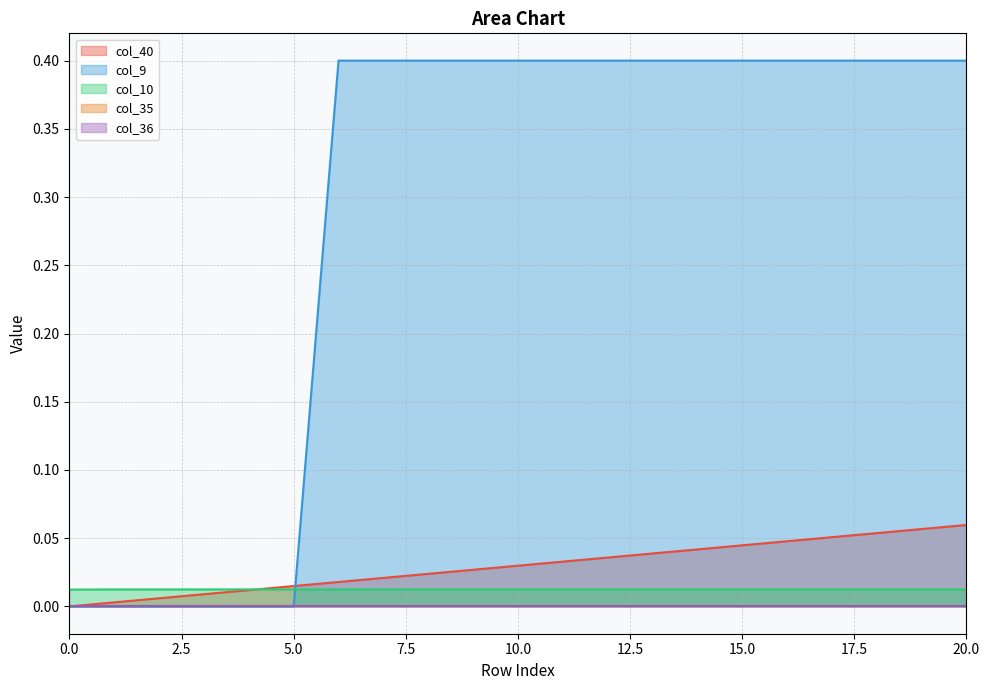

Between 2 and 10, which series saw the biggest shift?

col_9